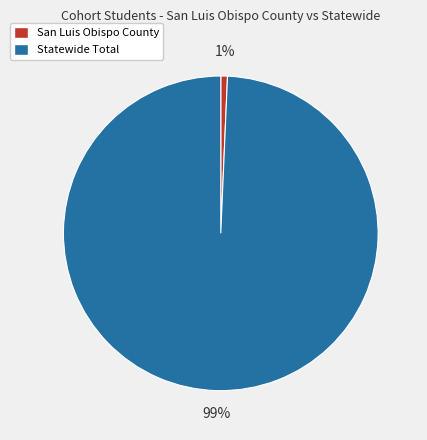

Count the number of slices in the pie.

2